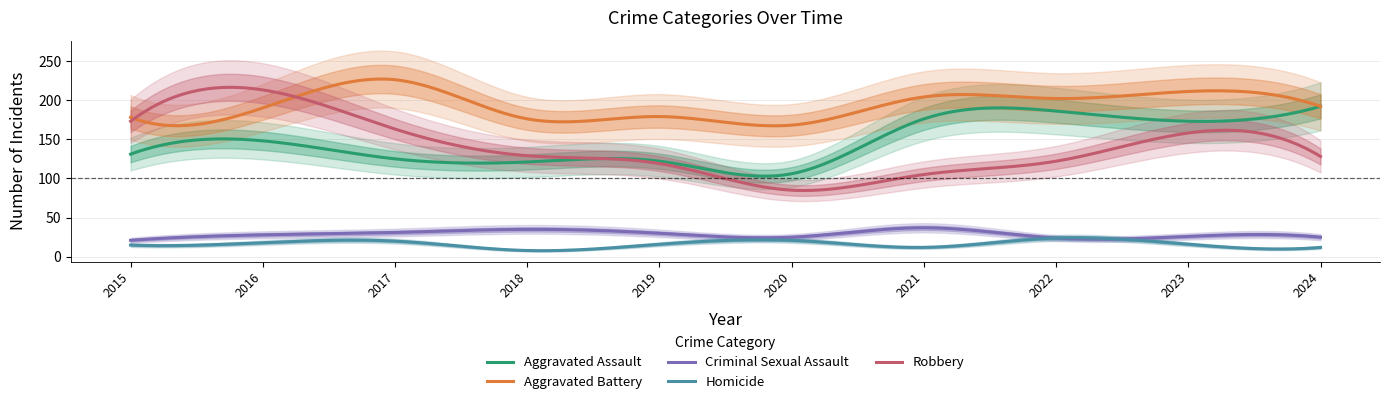

List the series in order of their peak value, lowest first.

Homicide, Criminal Sexual Assault, Aggravated Assault, Robbery, Aggravated Battery